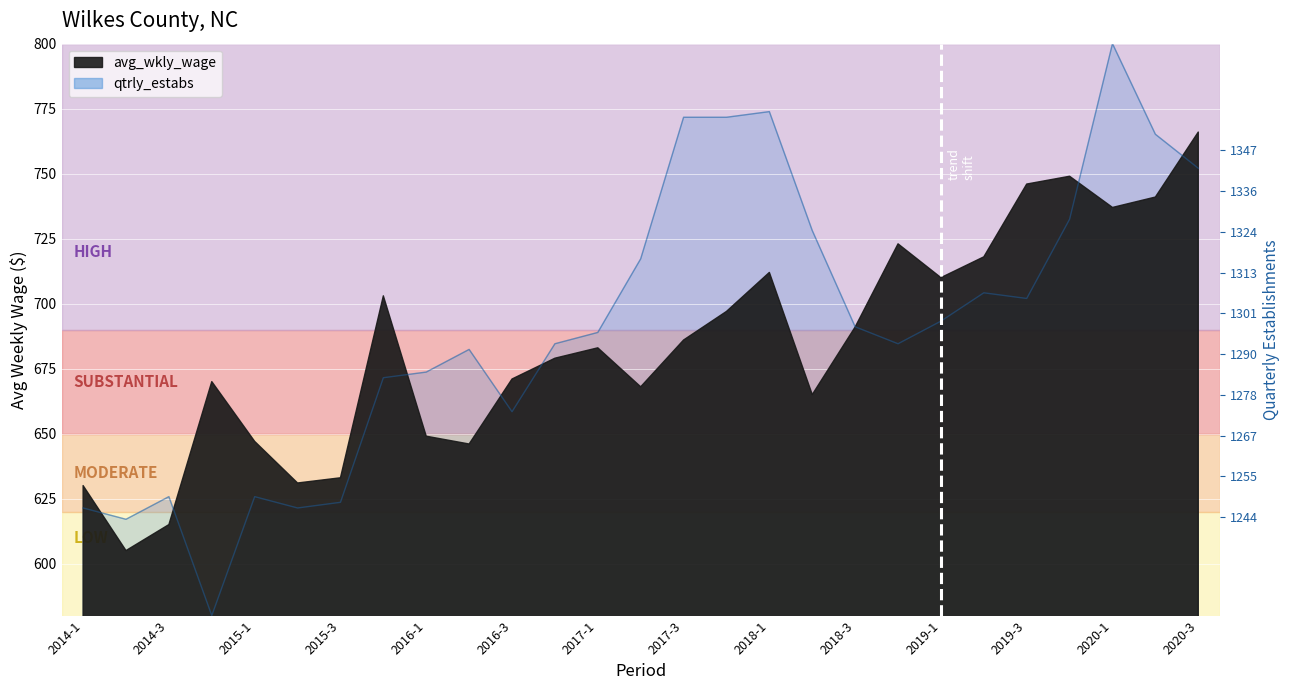

Between 2018-3 and 2018-4, which series saw the biggest shift?

avg_wkly_wage